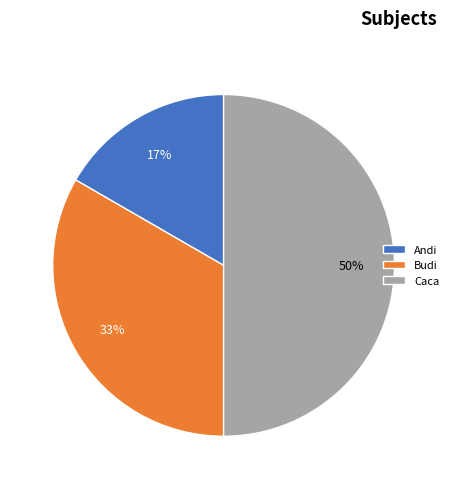

How many slices are in this pie chart?

3